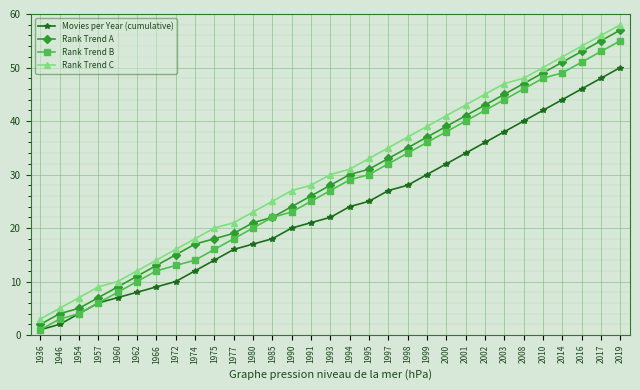

Rank the series by their average value, from highest to lowest.

Rank Trend C, Rank Trend A, Rank Trend B, Movies per Year (cumulative)